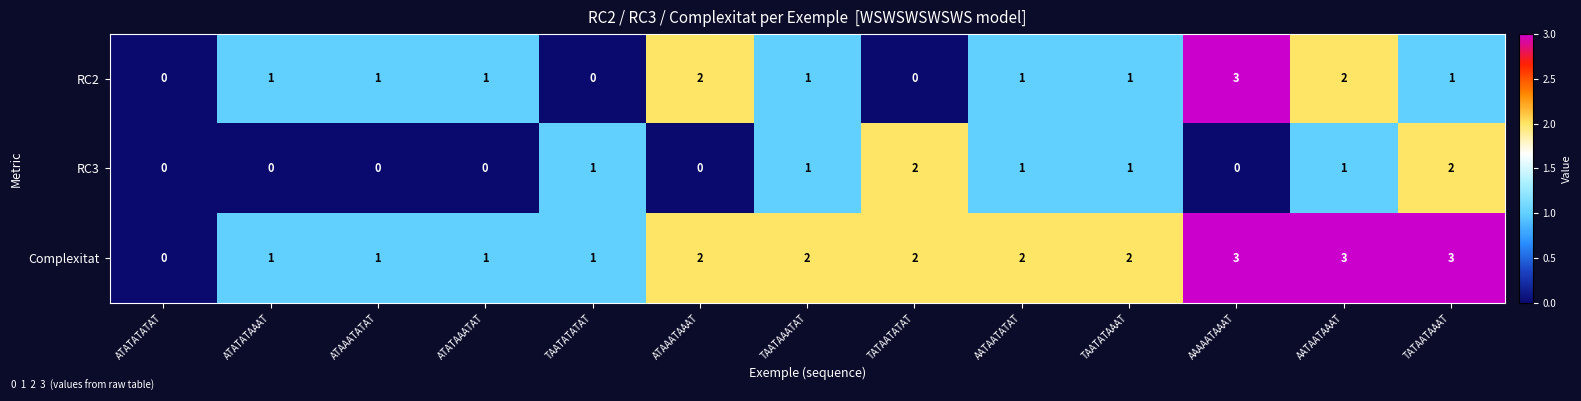

Which series has the largest total across all categories?

Complexitat